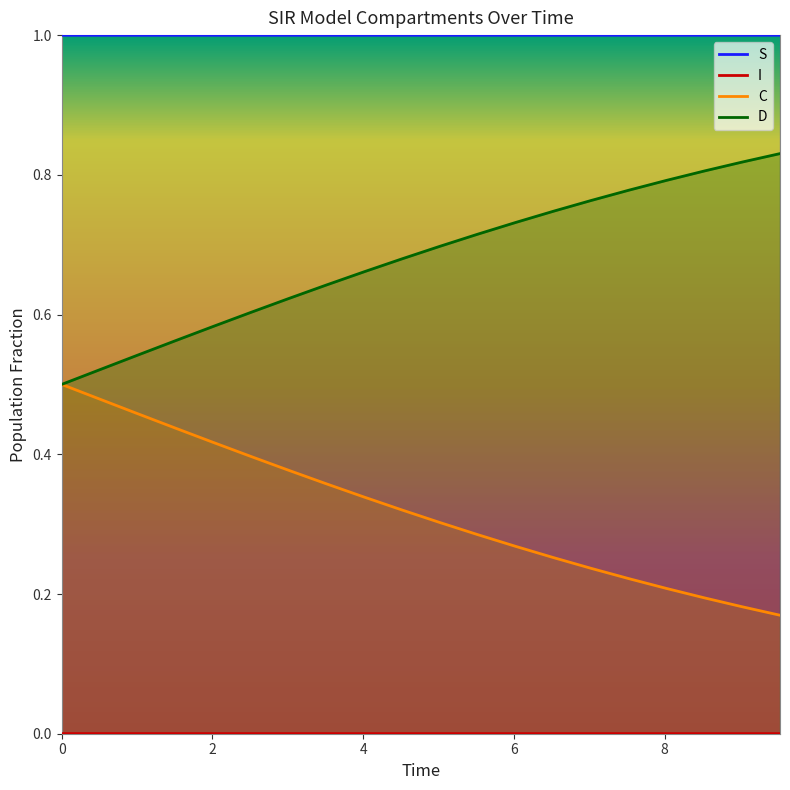

What is the greatest value displayed?

1.0